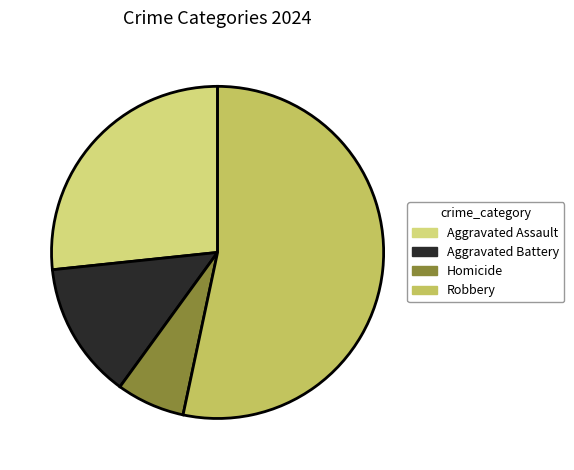

Count the number of slices in the pie.

4